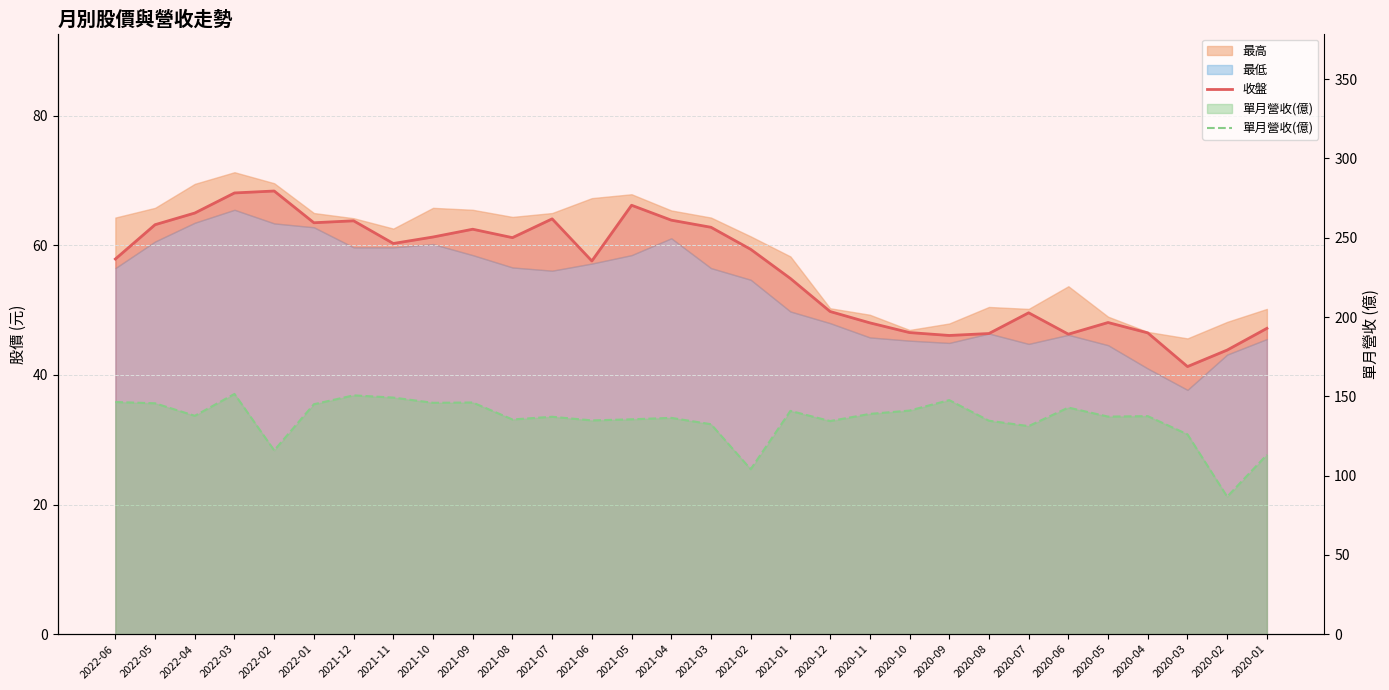

Between 2021-10 and 2022-06, which is larger?

2021-10